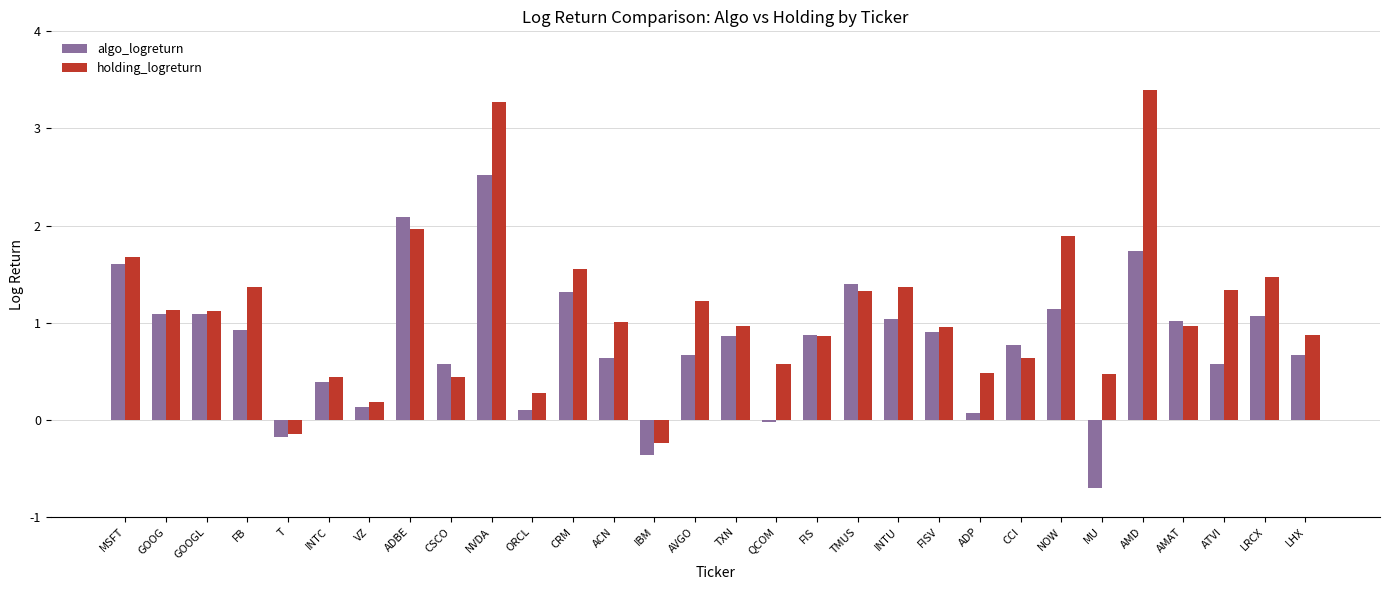

What is the sum of the holding_logreturn values at QCOM and ACN?

1.6